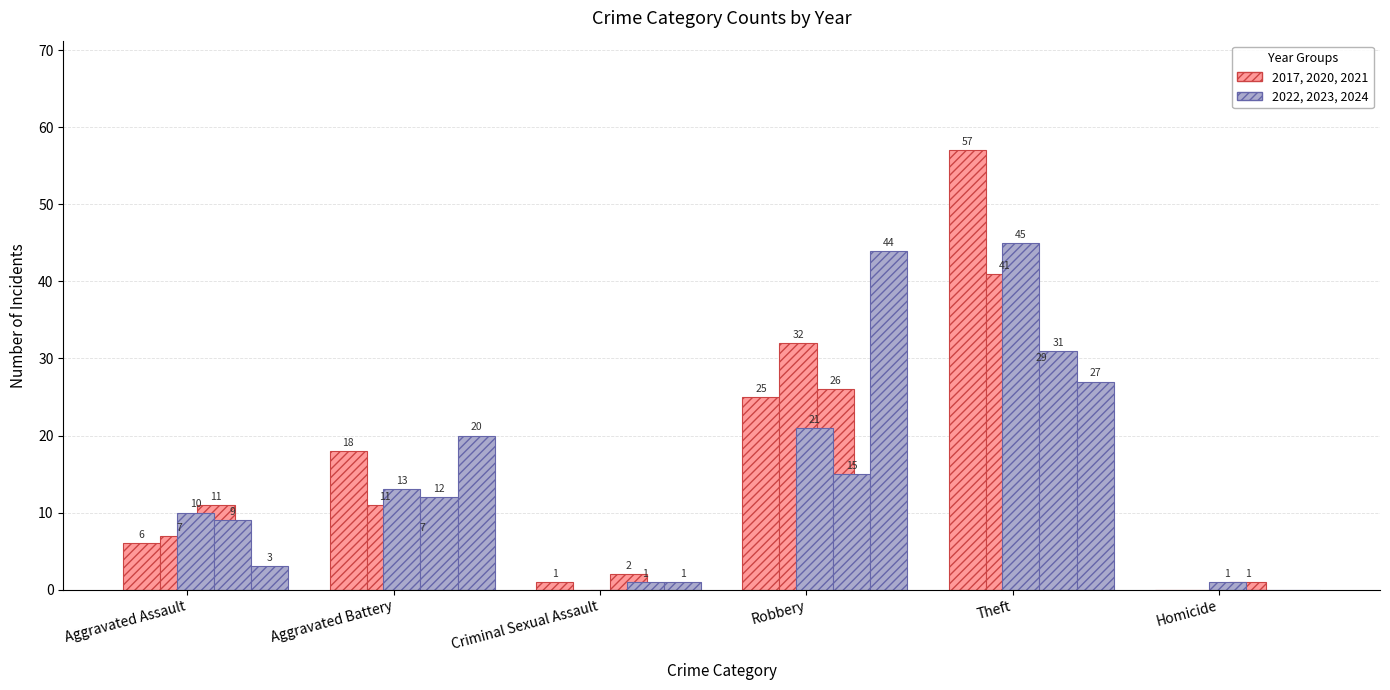

What is the difference between the maximum and minimum values in the 2022 (Group B) series?

45